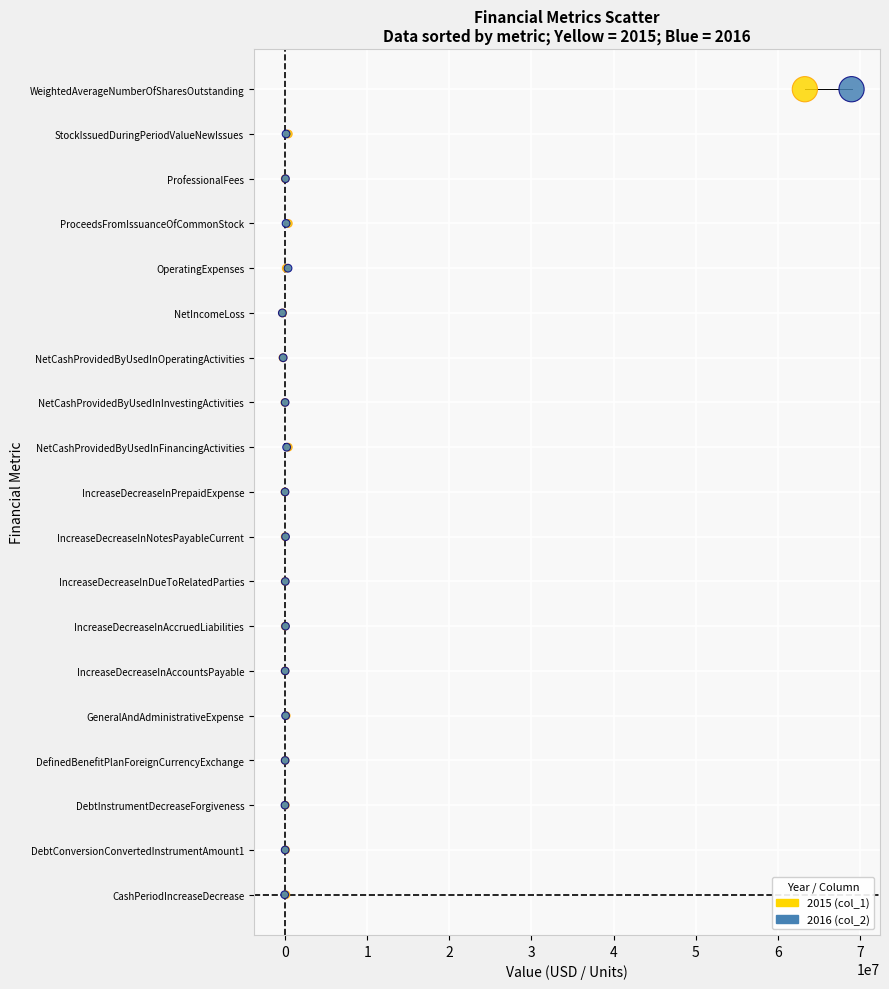

What are all the series names shown in the legend?

2015 (col_1), 2016 (col_2)